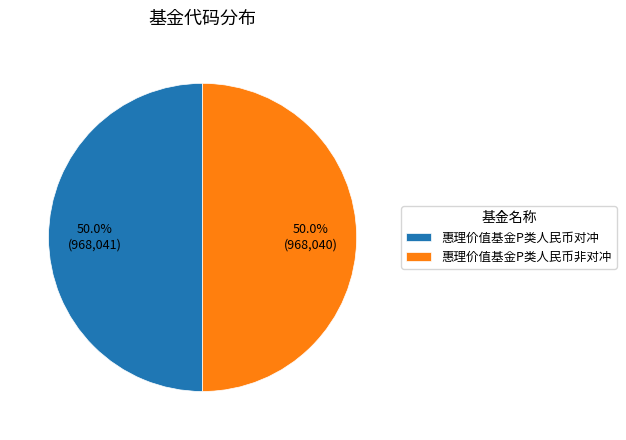

What is the ratio of the value at 惠理价值基金P类人民币对冲 to the value at 惠理价值基金P类人民币非对冲?

1.0